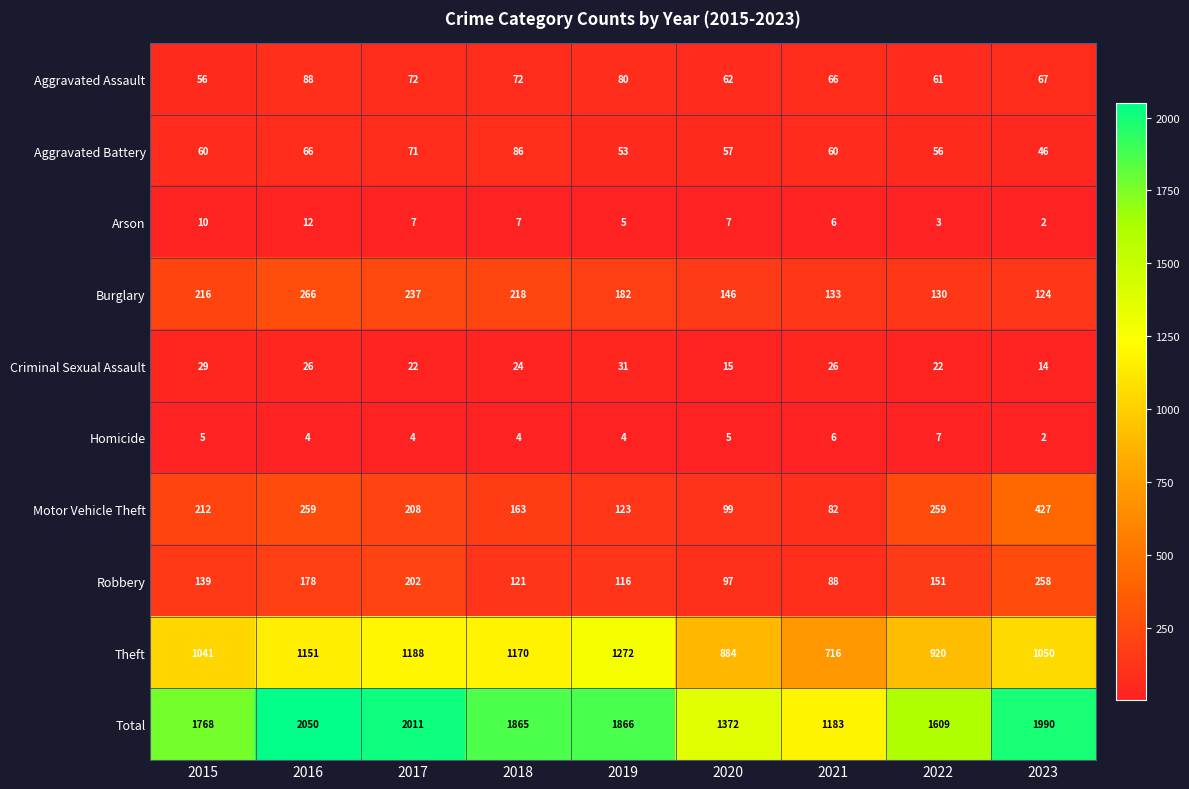

Which category has the lowest value across all series?

2023